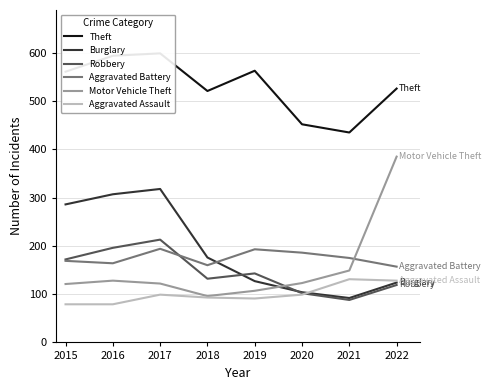

What is the average value of the Motor Vehicle Theft series?

154